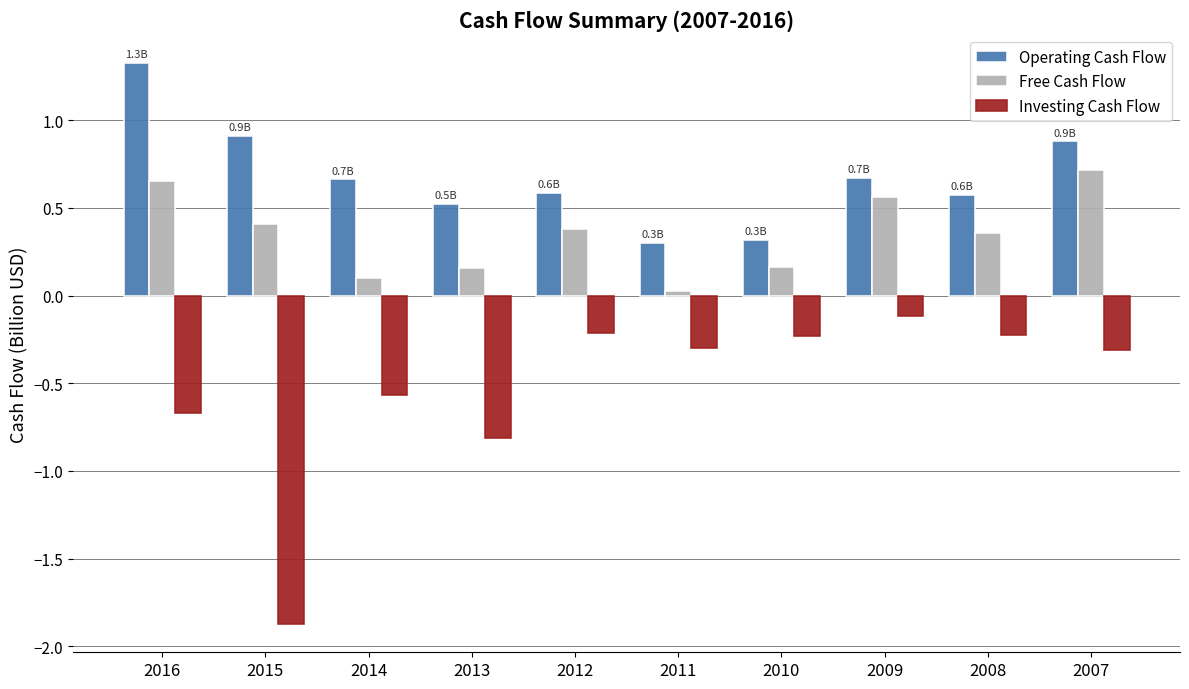

What is the maximum value shown in the chart?

1.3